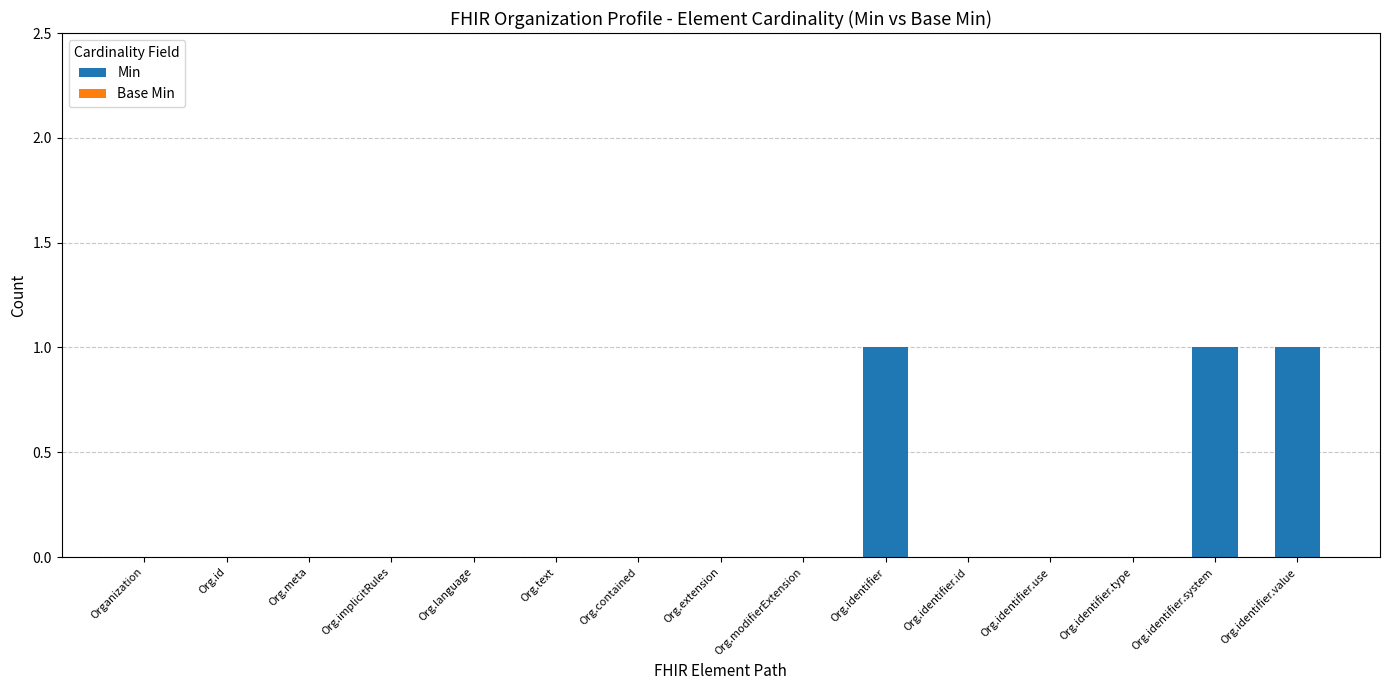

The chart shows a value of -1 at Org.identifier.type. True or false?

False